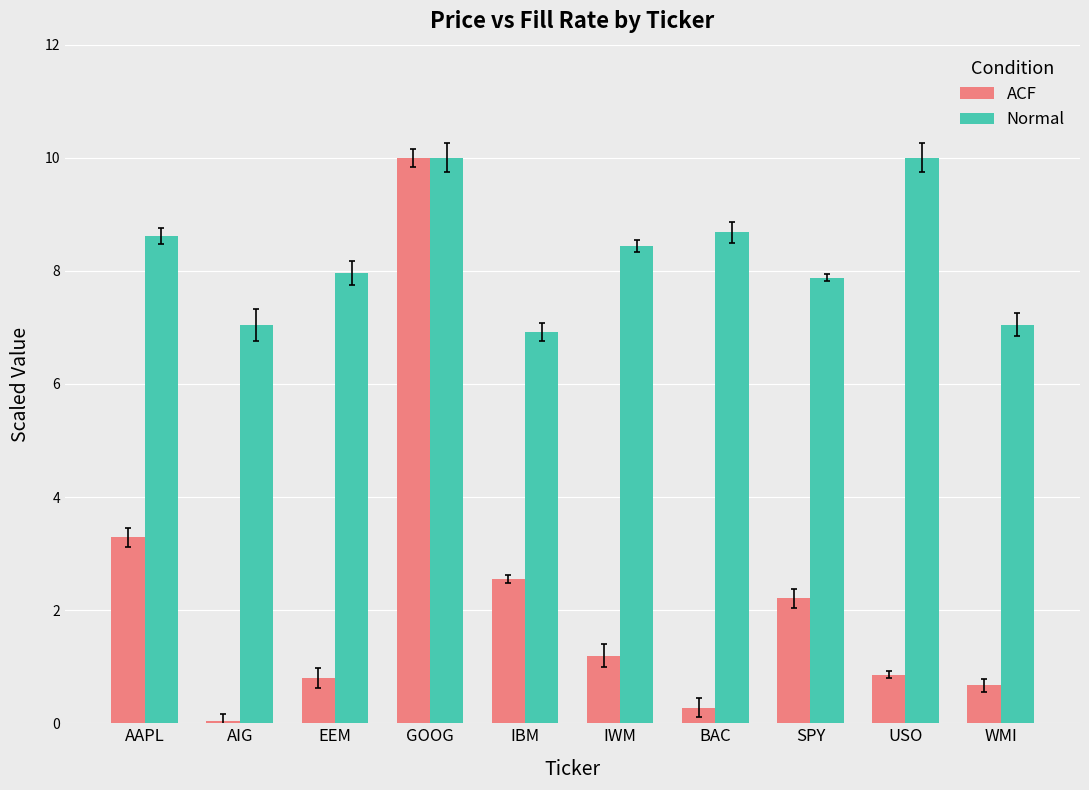

What is the sum of all ACF values?

21.9